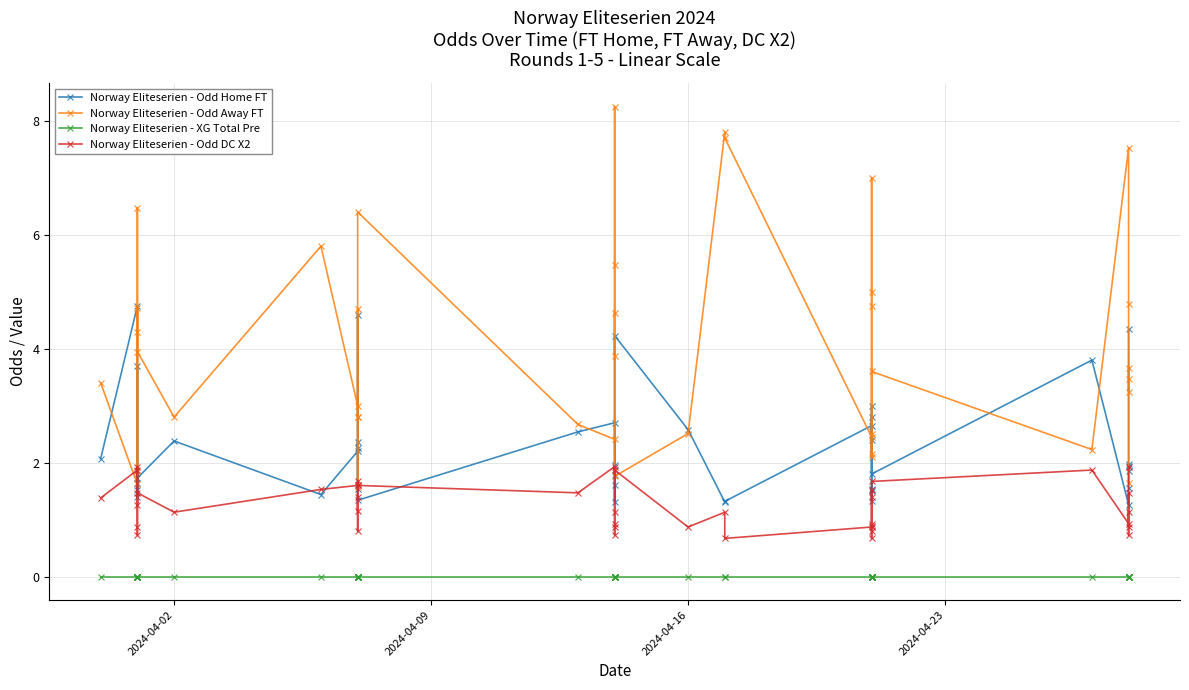

Does the chart display data point markers on the line(s)?

Yes